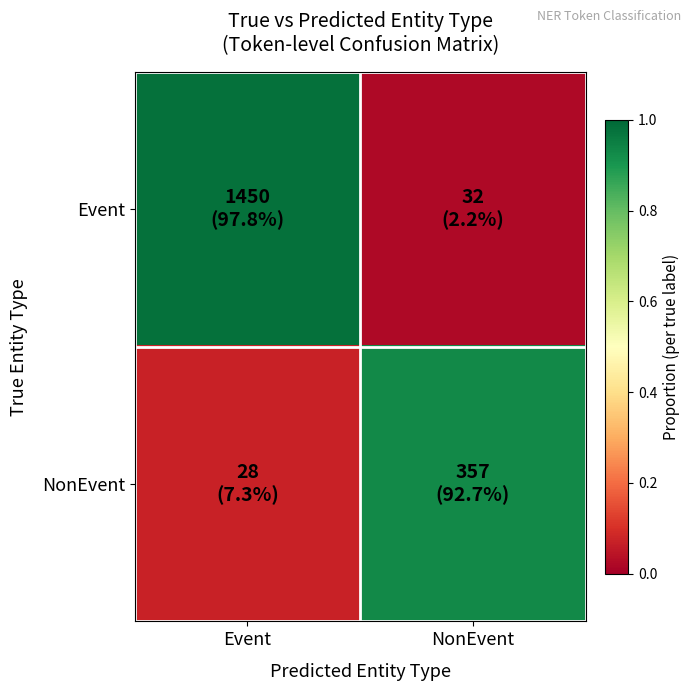

How many series are shown in this chart?

2